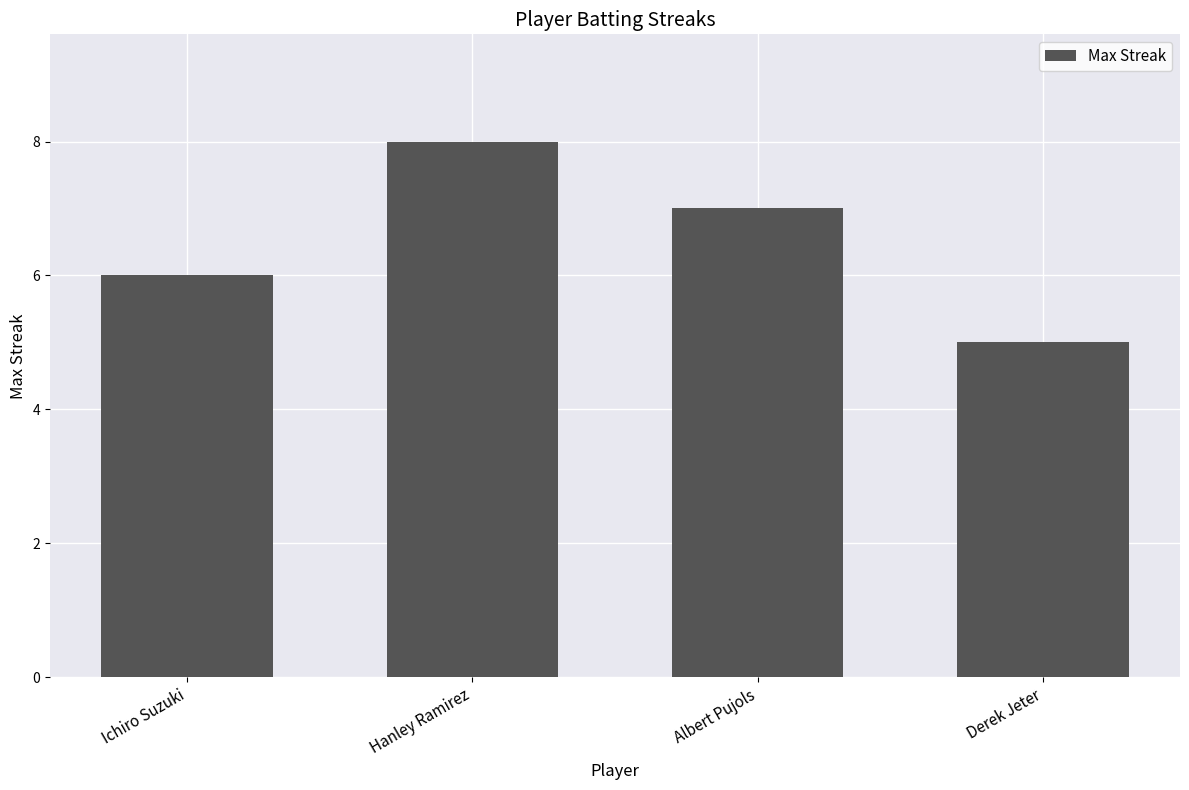

What is the difference between the maximum and minimum values?

3